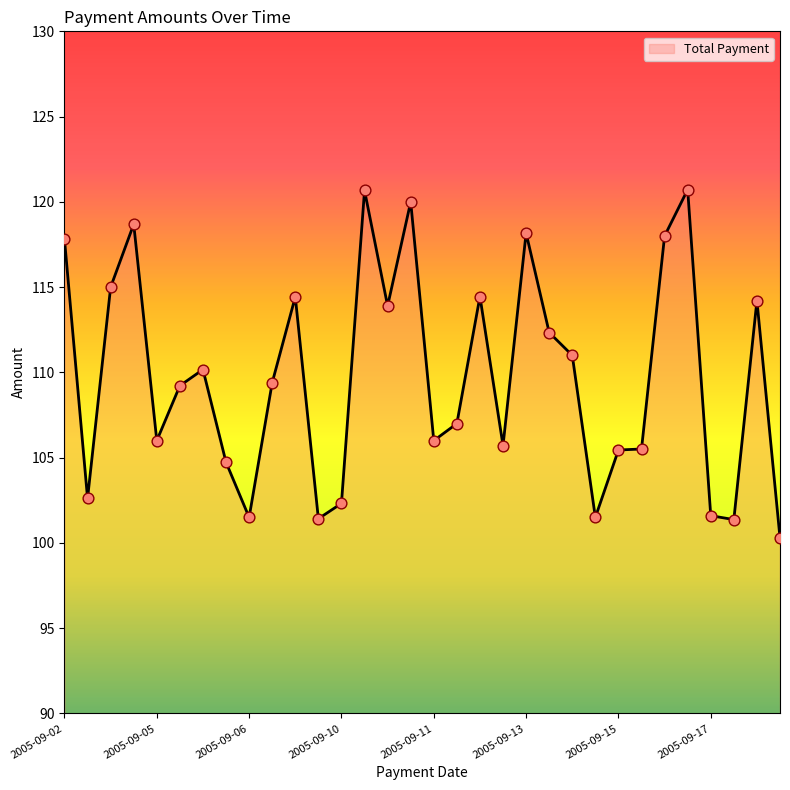

What is the greatest value displayed?

120.7